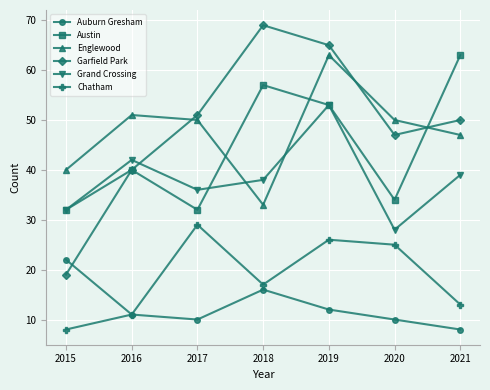

Which series has the largest range (max minus min)?

Garfield Park